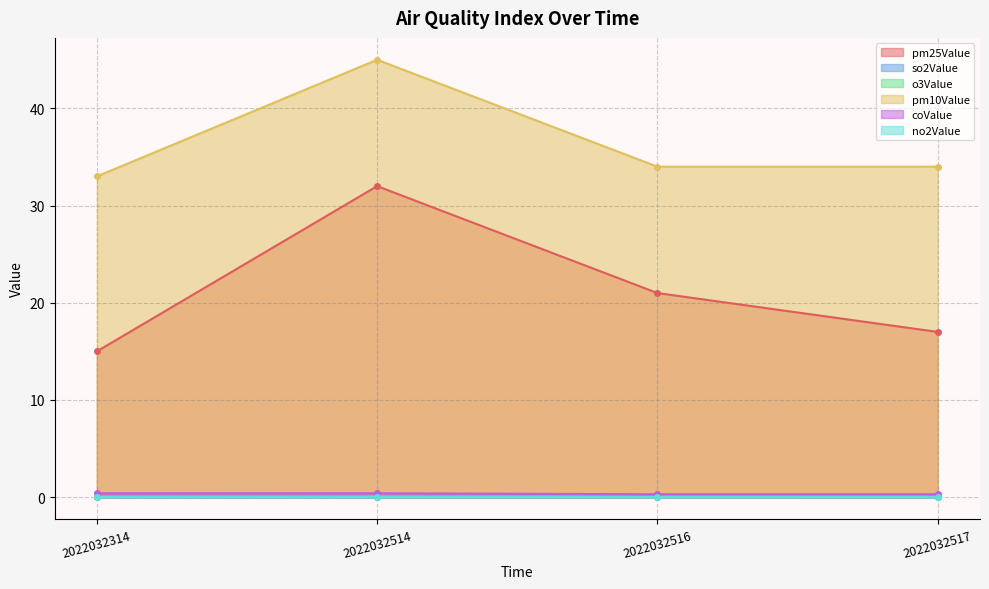

The pm25Value series shows 17.0 at 2022032517. True or false?

True